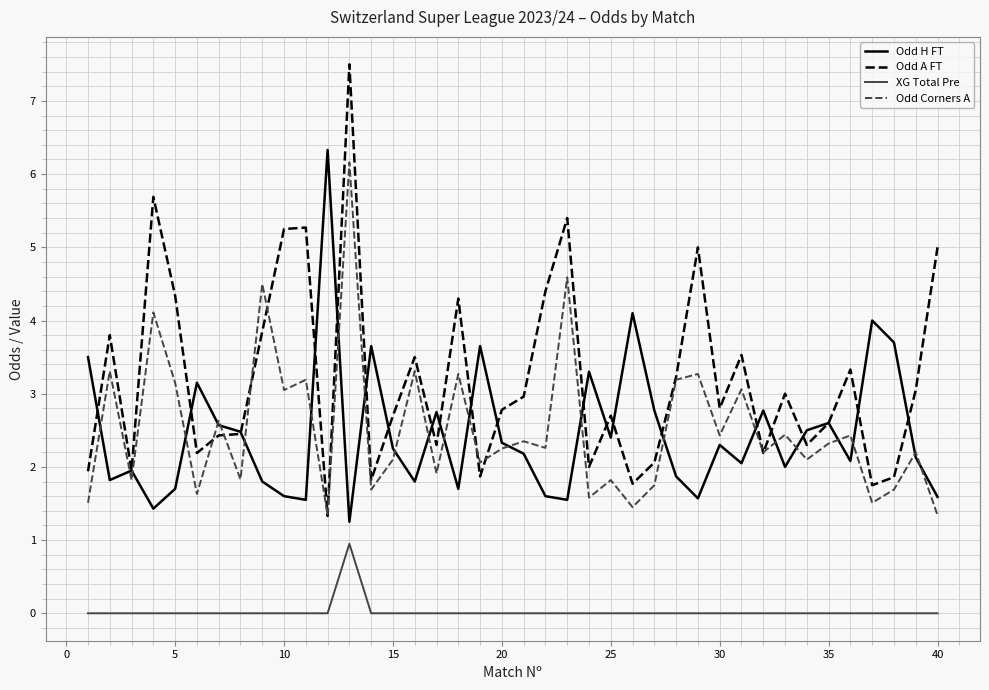

Which series has the largest total across all categories?

Odd A FT